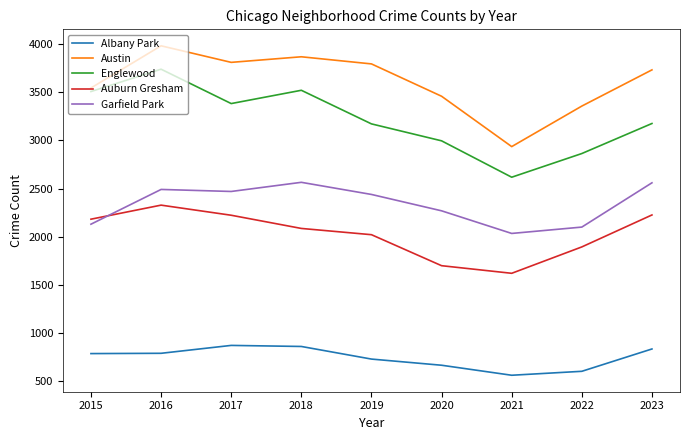

At which label is Garfield Park closest to 2299?

2020